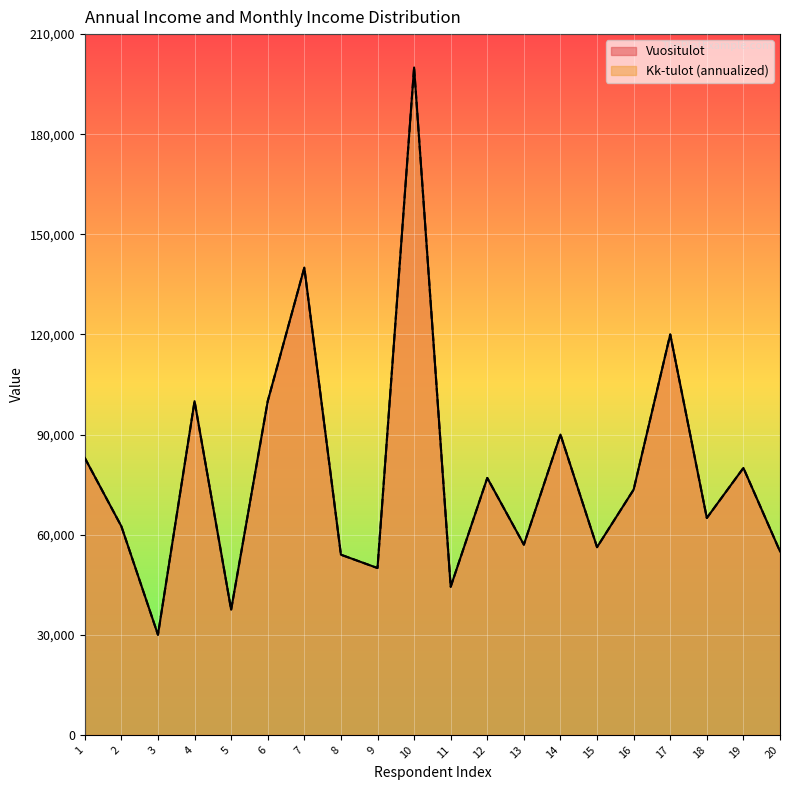

True or false: Kk-tulot has more than 1 interior local peaks.

True